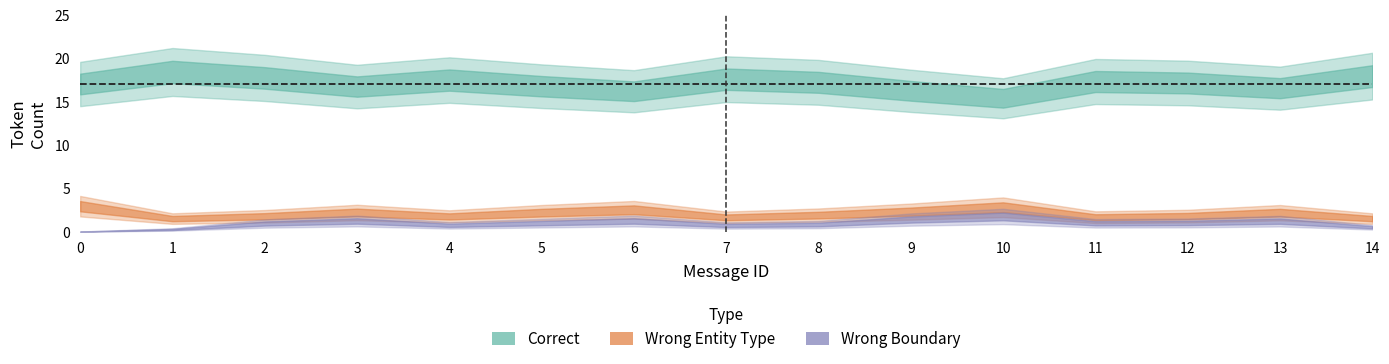

What is the total value across all series at 4?

24